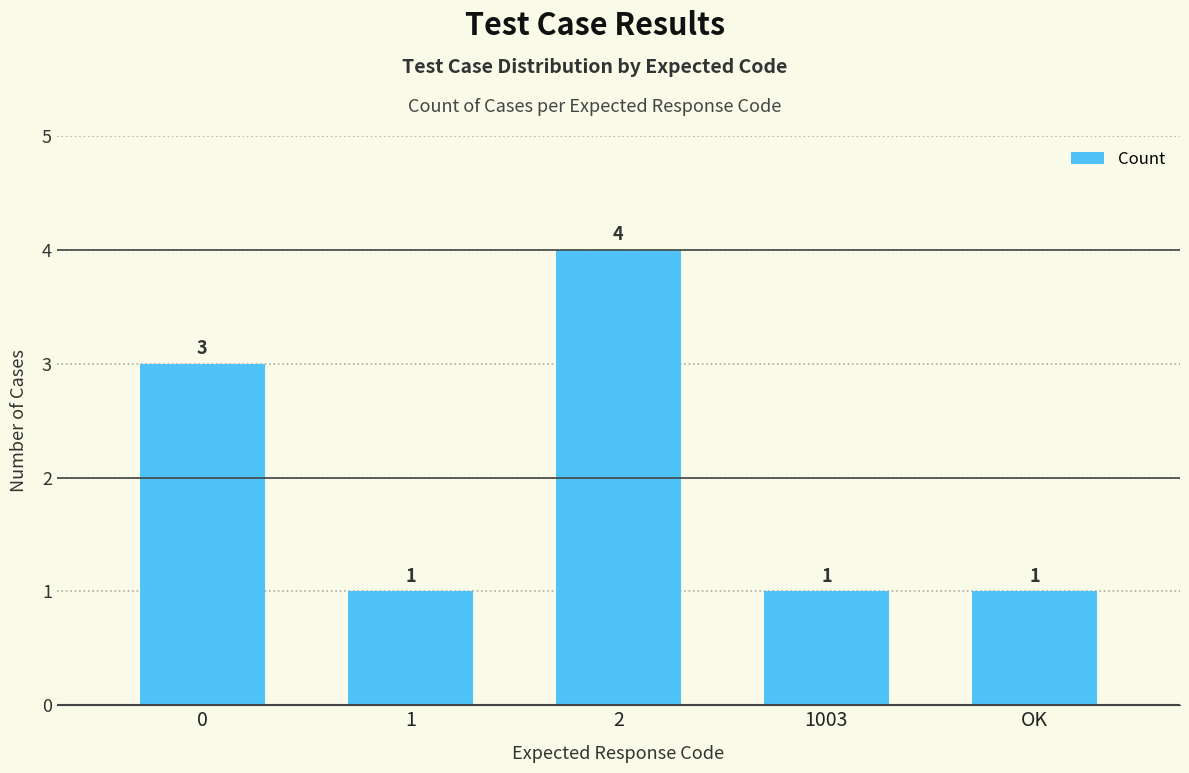

How many bars are there in total?

5